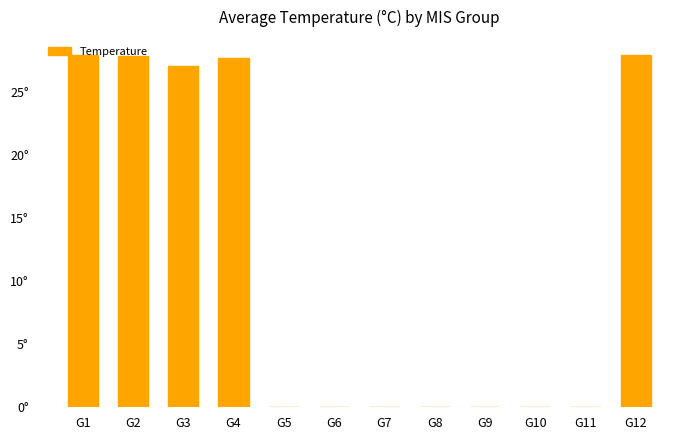

What is the maximum value shown in the chart?

28.0